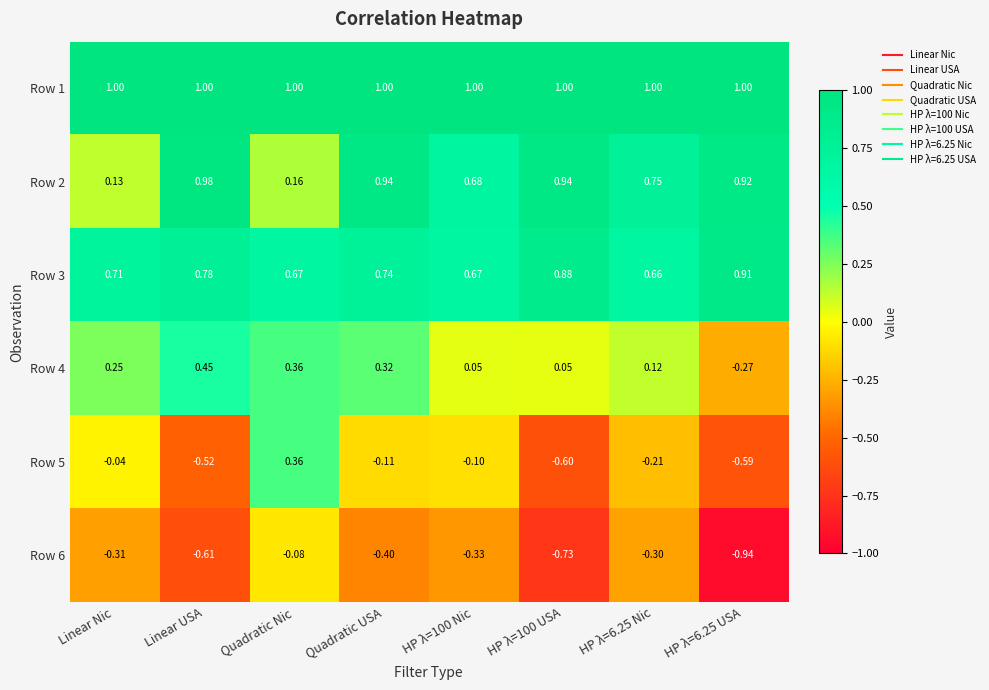

At which category is the sum across all series the highest?

Quadratic USA